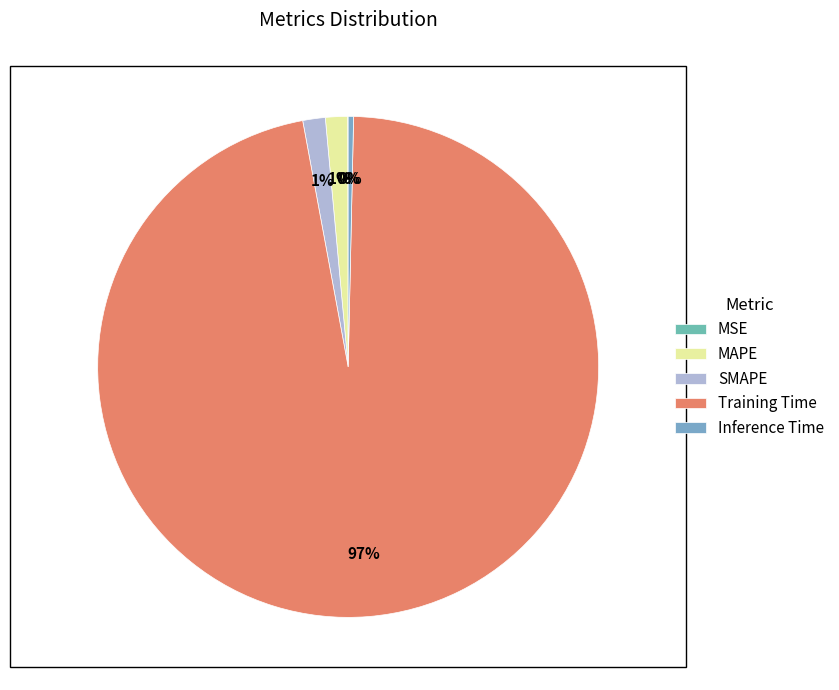

True or false: Inference Time accounts for 0% of the total.

True